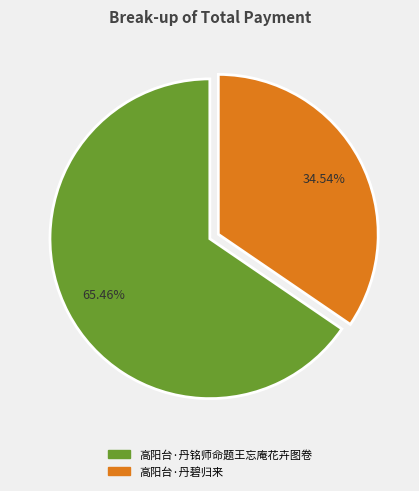

Does 高阳台·丹铭师命题王忘庵花卉图卷 represent more than half of the total?

Yes